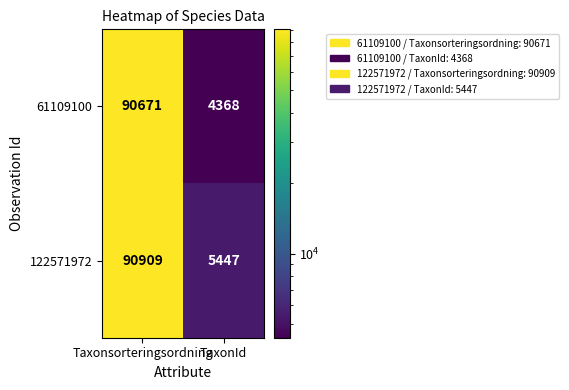

Which series changed the most between Taxonsorteringsordning and TaxonId?

61109100